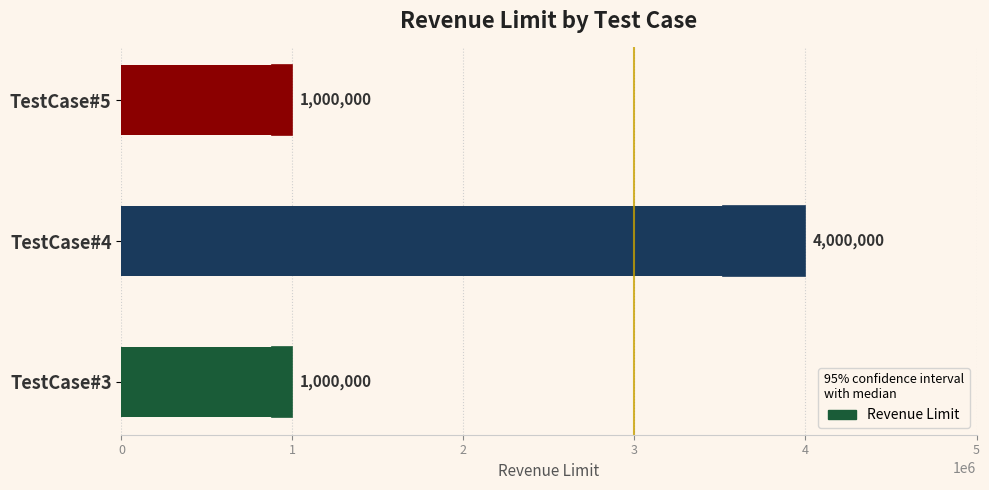

What is the sum of all values?

6000000